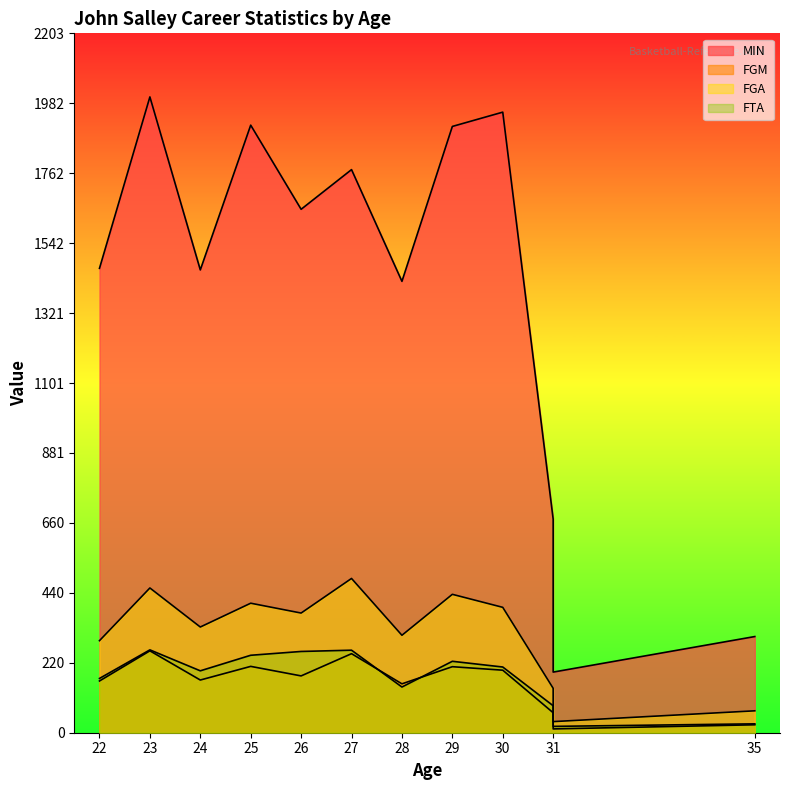

What is the maximum value shown in the chart?

2003